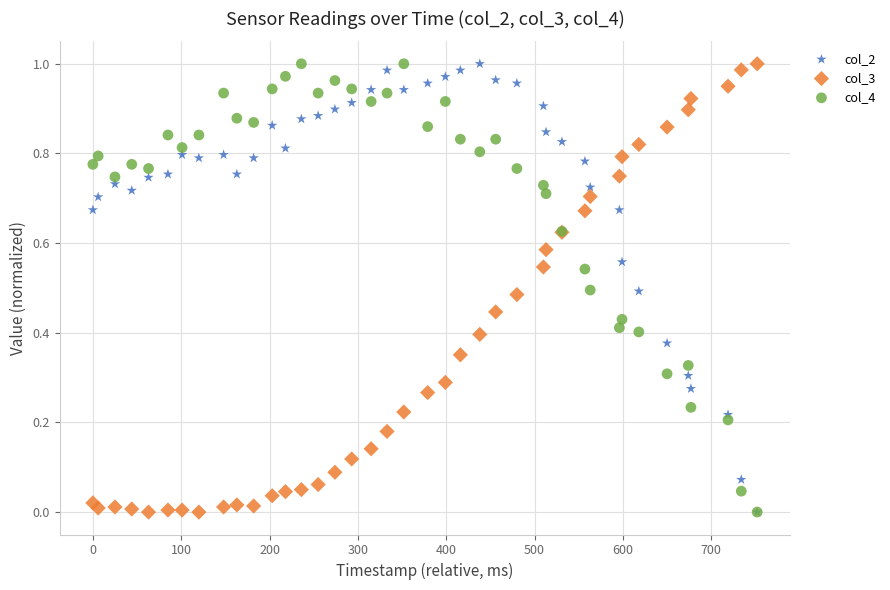

What are all the series names shown in the legend?

col_2, col_3, col_4